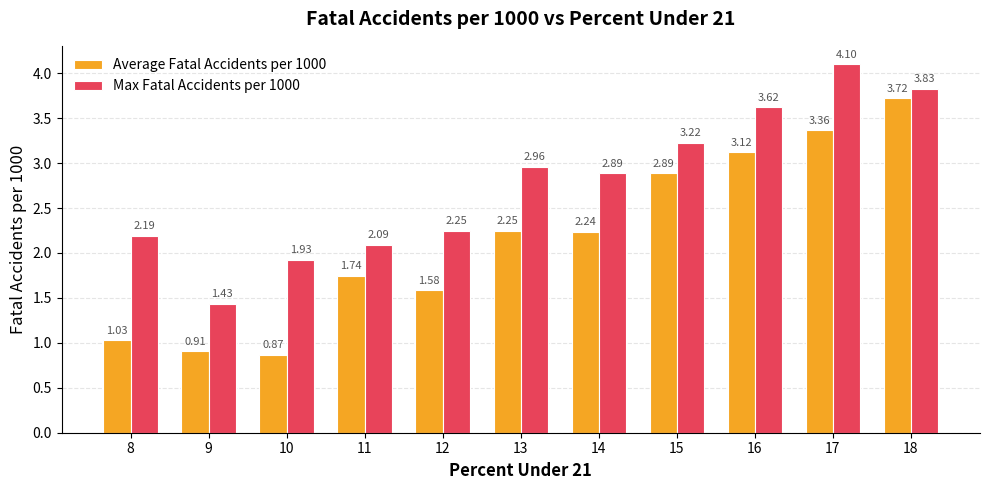

What are all the series names shown in the legend?

Average Fatal Accidents per 1000, Max Fatal Accidents per 1000